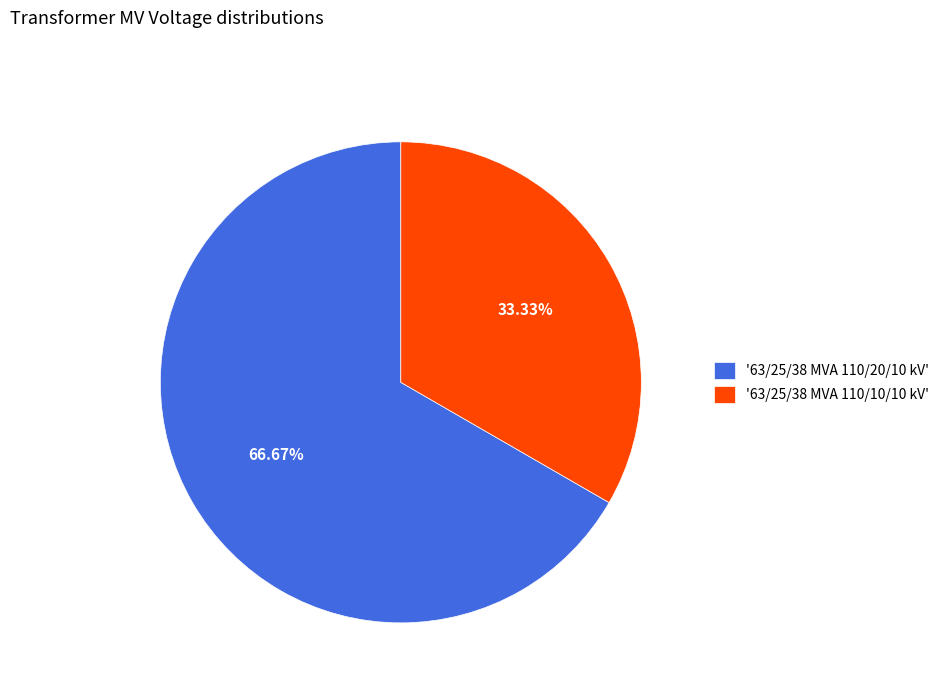

What is the ratio of the value at '63/25/38 MVA 110/10/10 kV' to the value at '63/25/38 MVA 110/20/10 kV'?

0.5